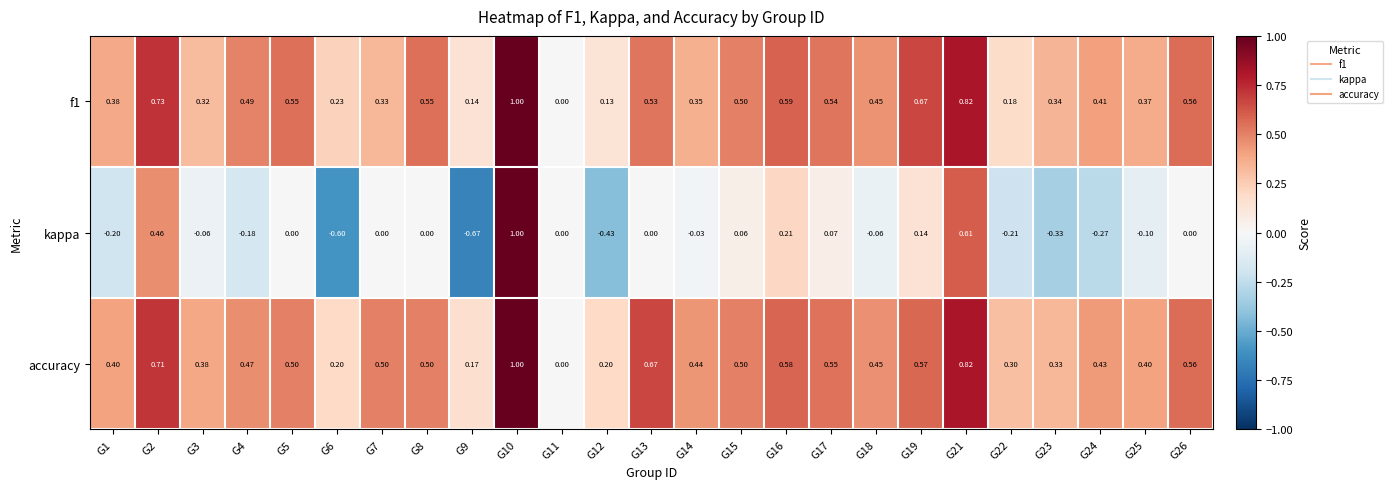

Count the number of categories in the chart.

25